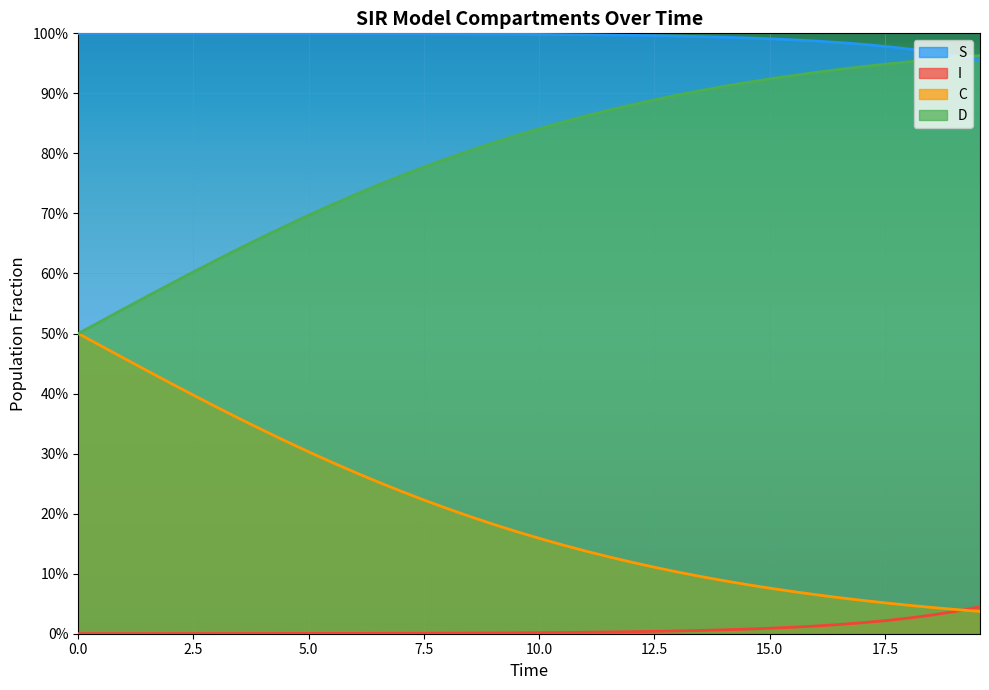

What is the minimum value for S?

1.0